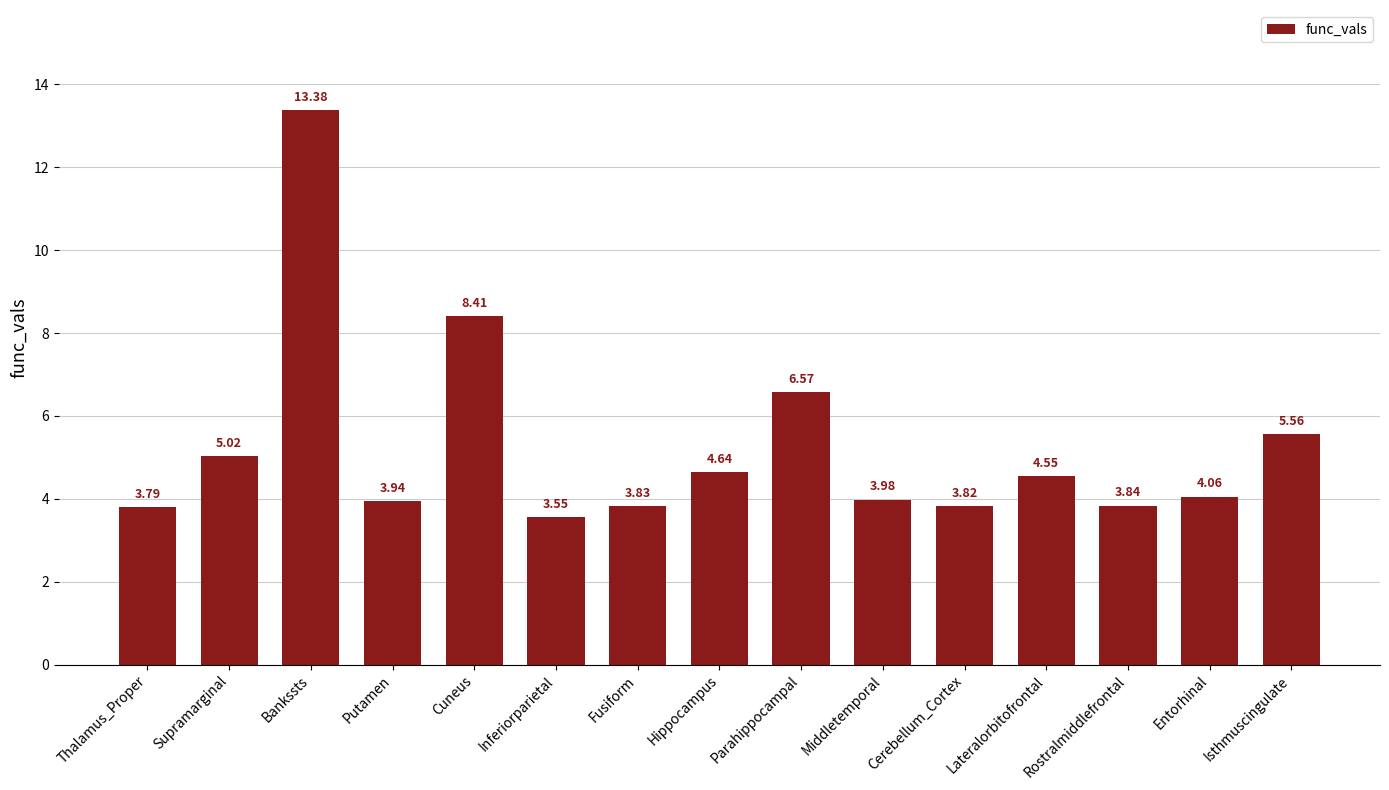

What is the greatest value displayed?

13.4